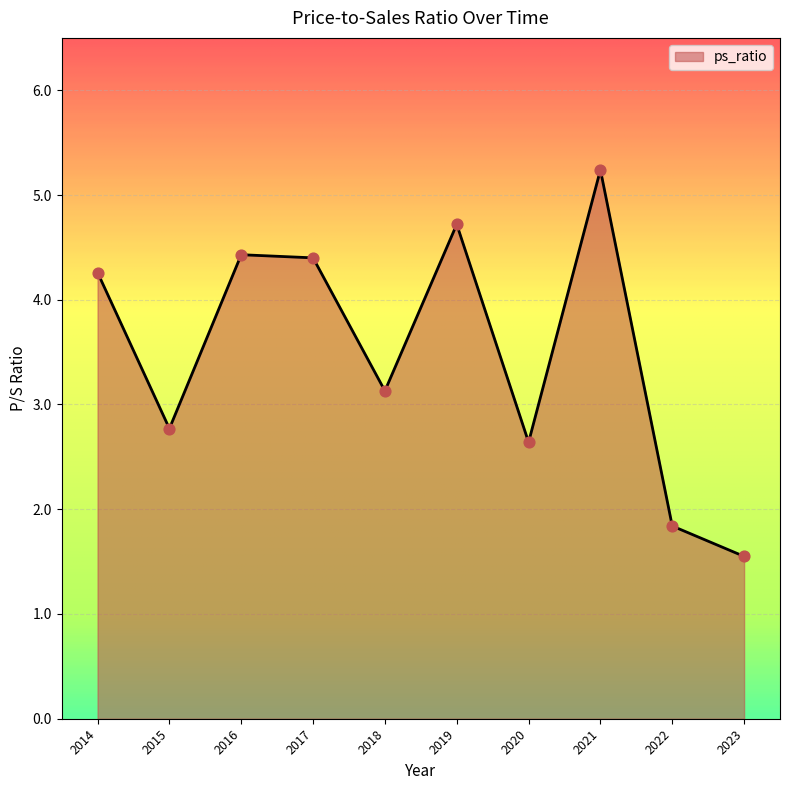

Approximately how many times larger is the value at 2023 compared to 2018?

0.5